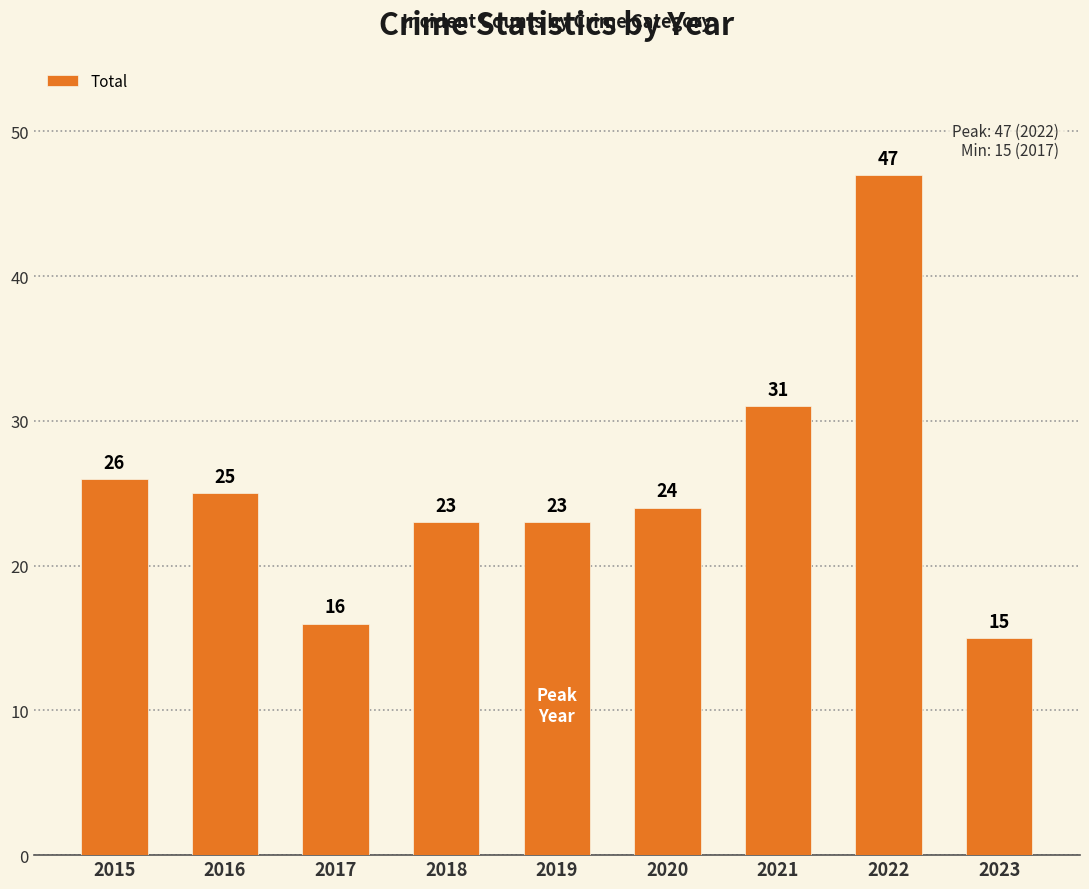

What is the value of the 9th bar from the left?

15